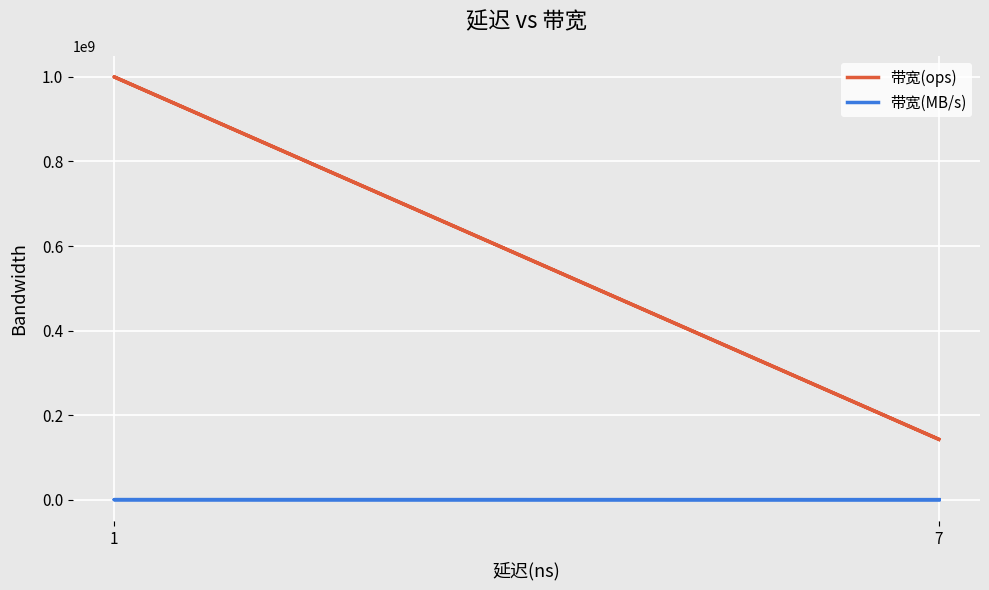

True or false: 带宽(MB/s) has a value of 22902 at 1.

False